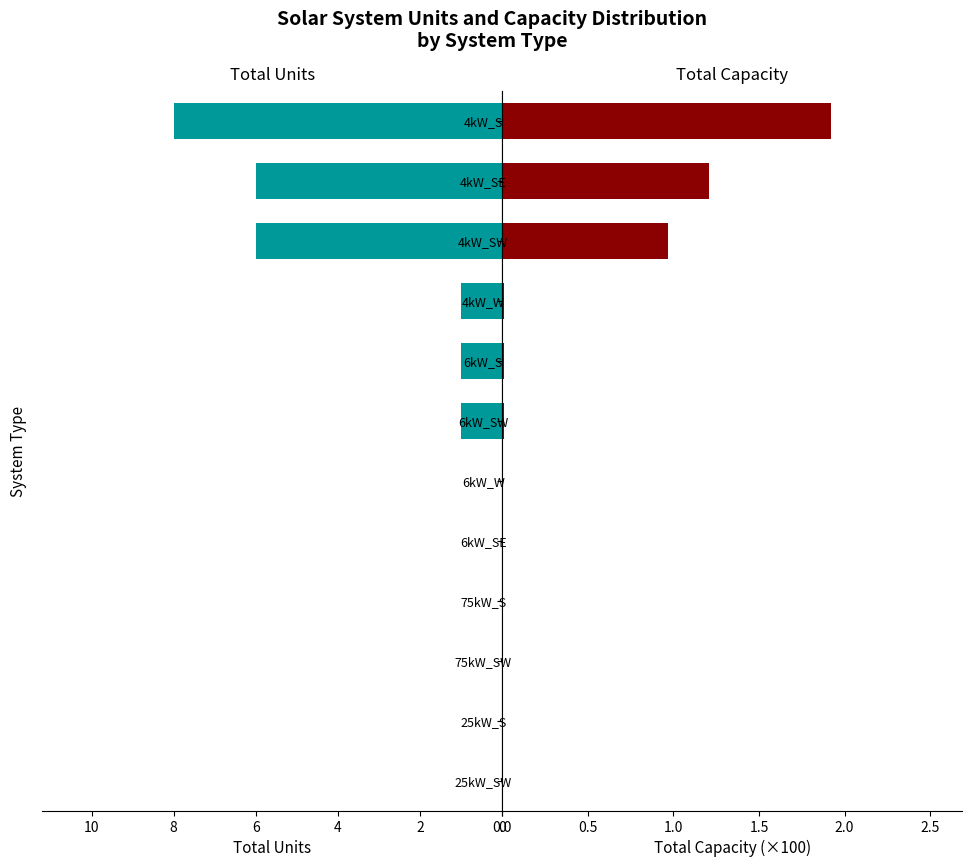

How many values in the Total Capacity series exceed 0?

6